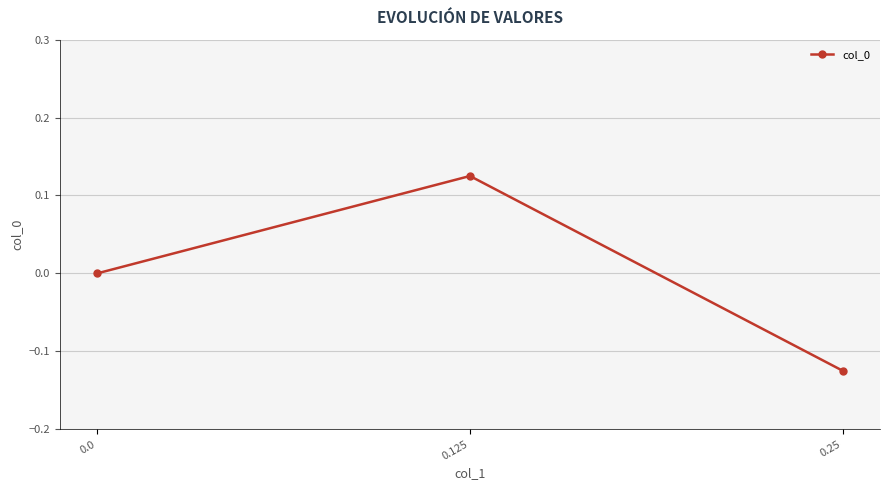

Rank the categories by value from highest to lowest.

0.125, 0.0, 0.25